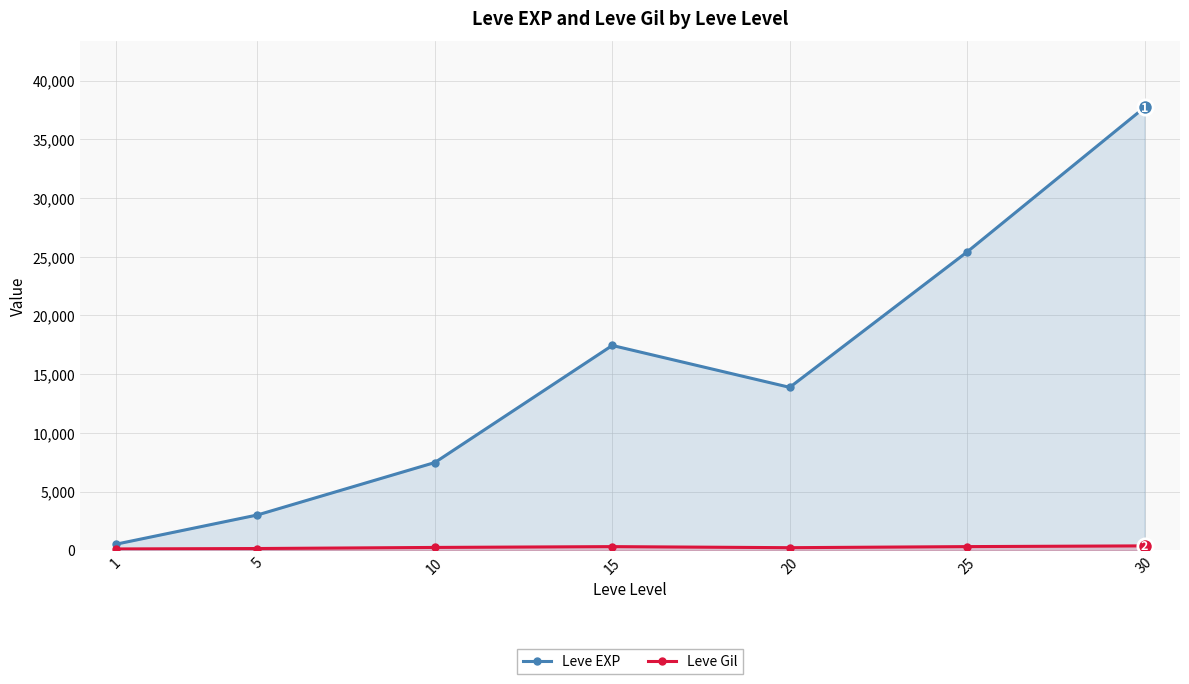

How many data points in Leve Gil are less than 242?

3